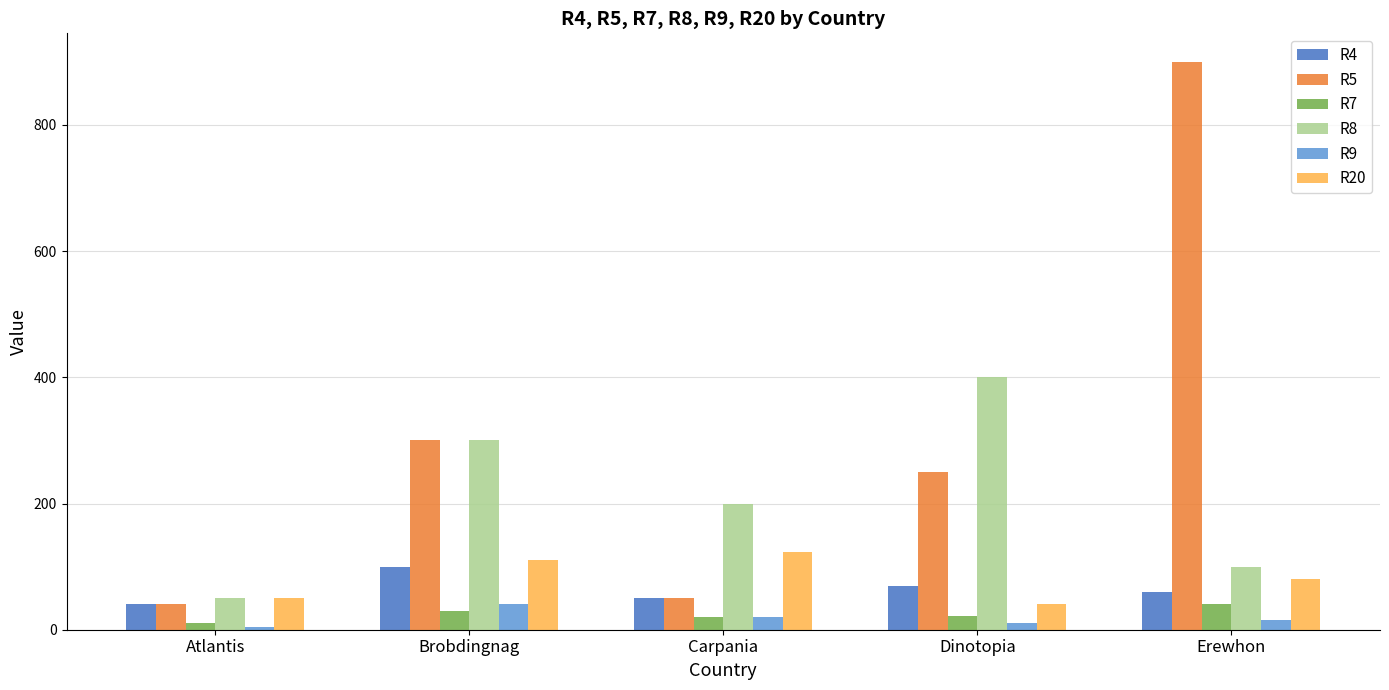

How many data points in R7 are less than 21?

2